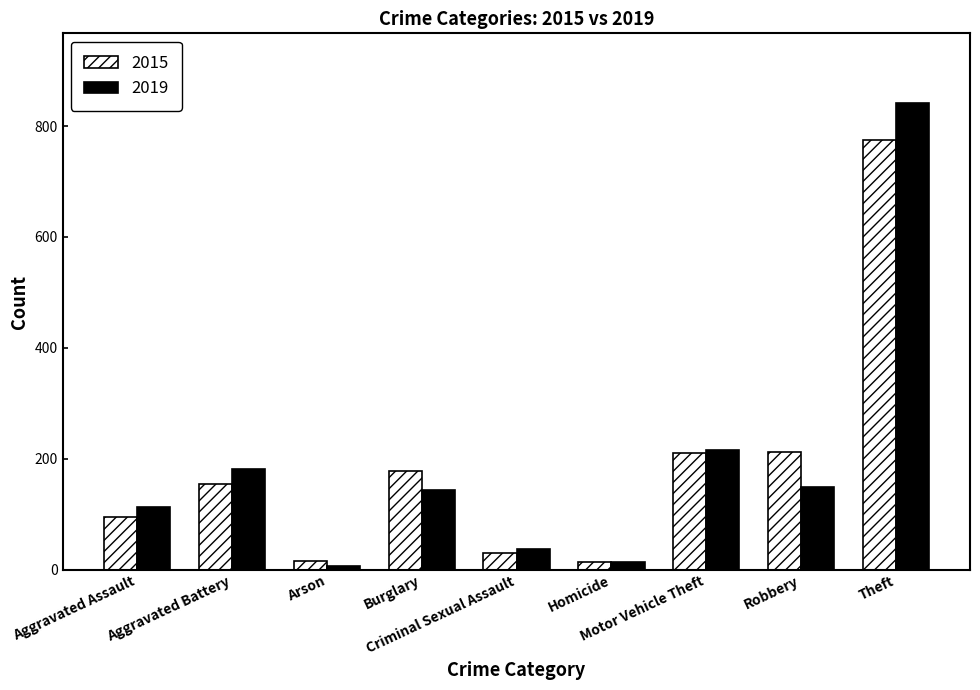

What is the maximum value for 2015?

774